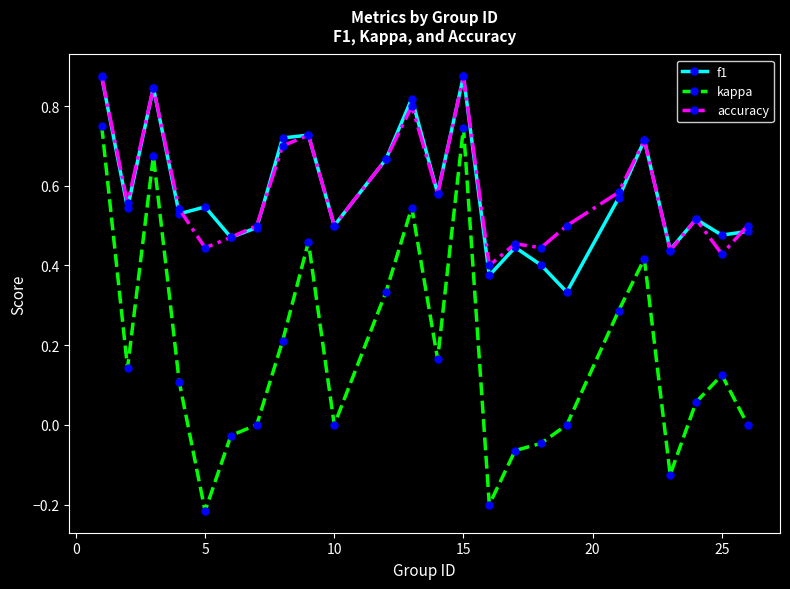

True or false: kappa has more than 1 interior local peaks.

True